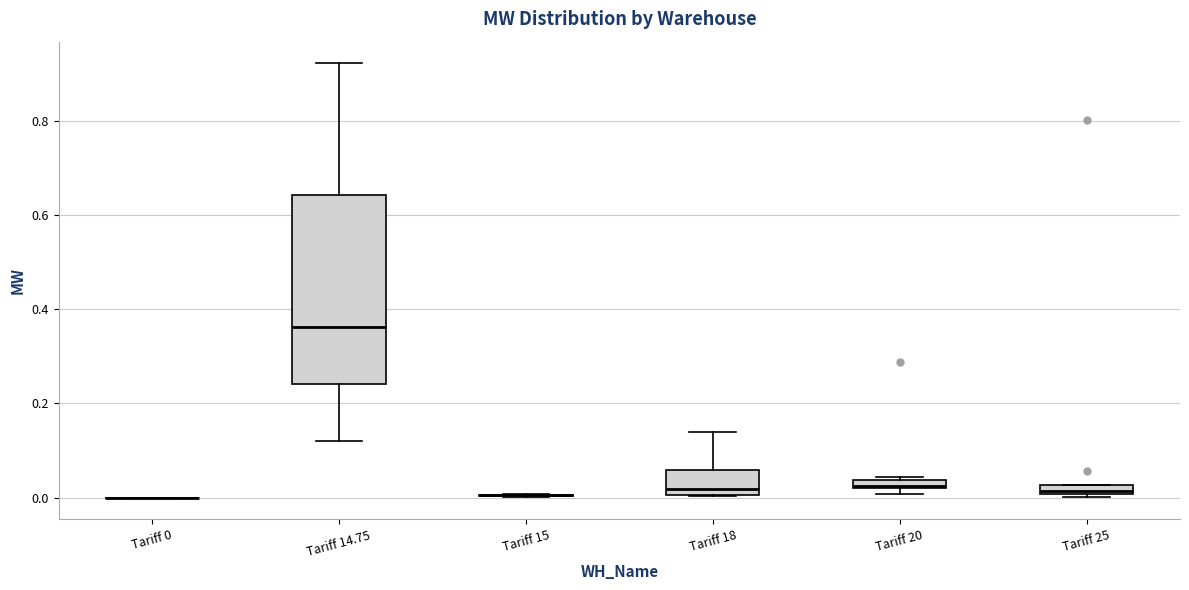

Which box is the tallest, from its lower edge to its upper edge?

Tariff 14.75